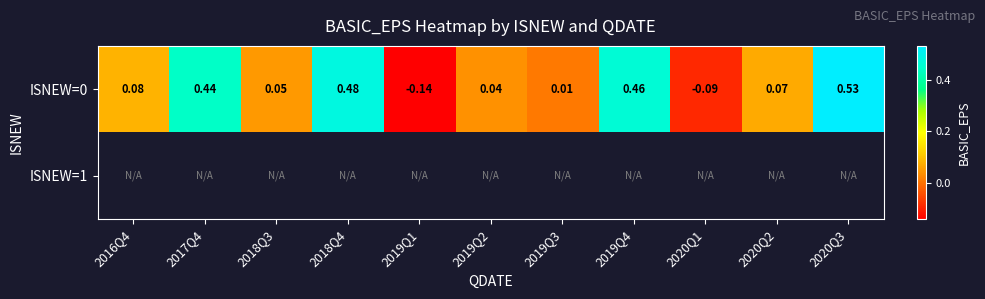

Which series changed the most between 2017Q4 and 2019Q4?

ISNEW=0